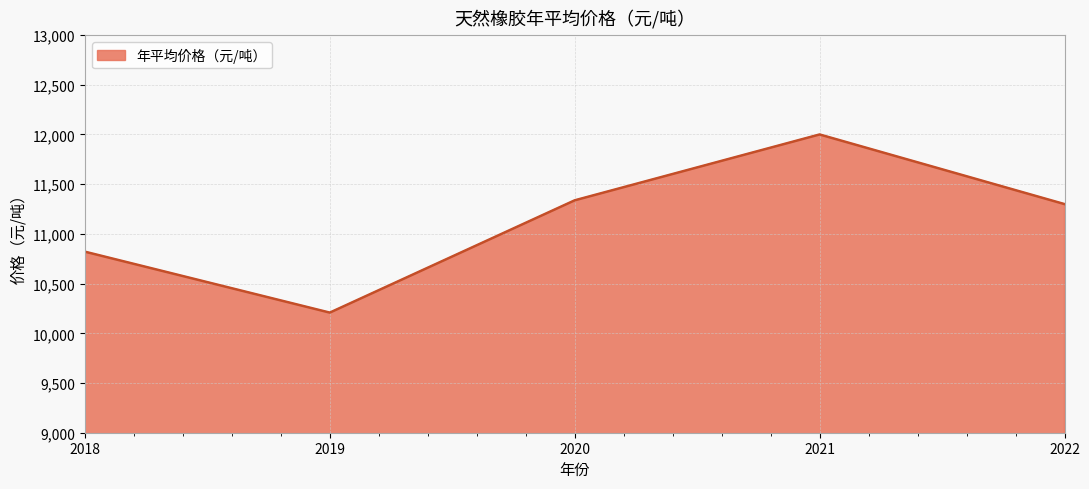

List the labels in order of value, smallest first.

2019, 2018, 2022, 2020, 2021